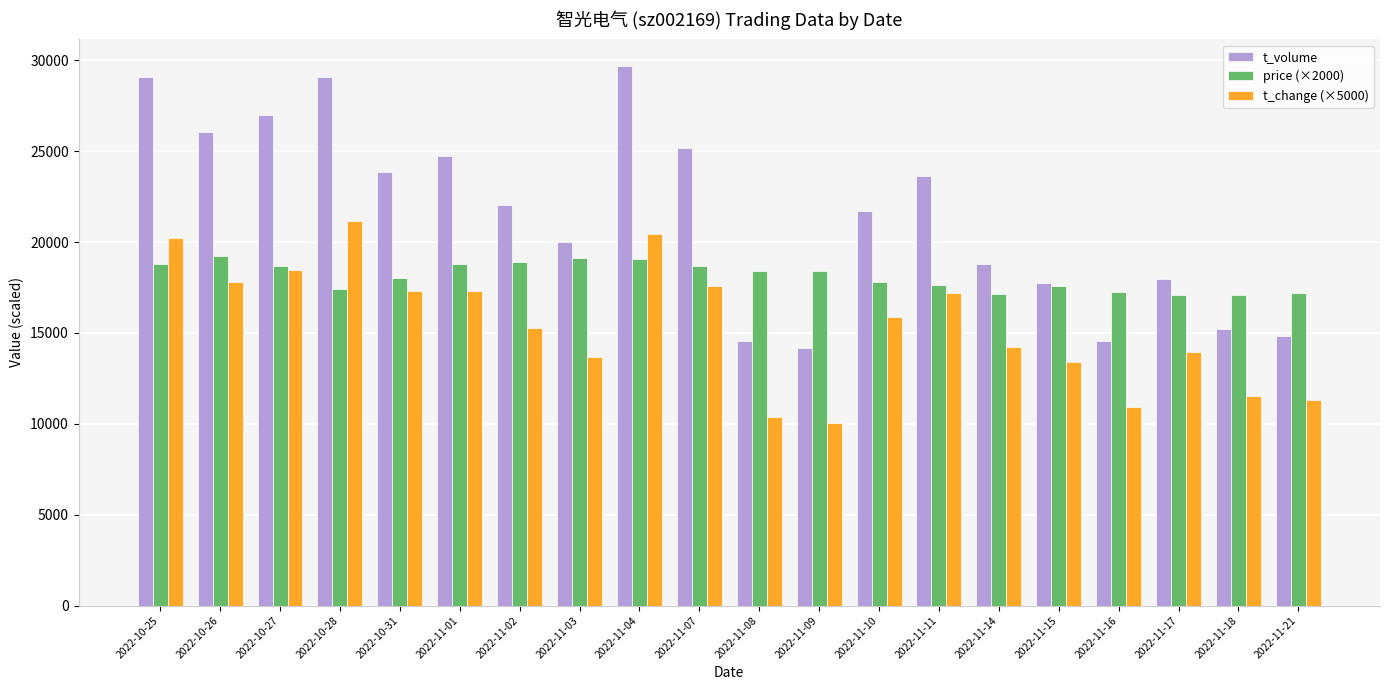

List the series in order of their overall mean, lowest first.

t_change (×5000), price (×2000), t_volume